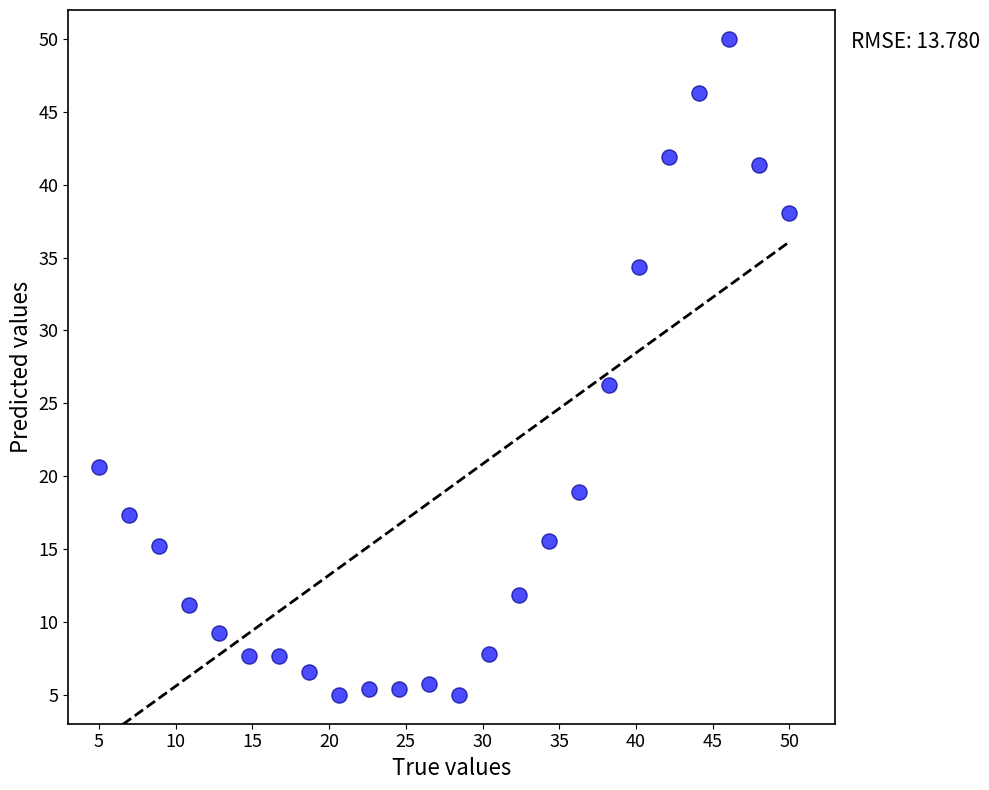

What Y value in the scatter plot is closest to 27?

26.3